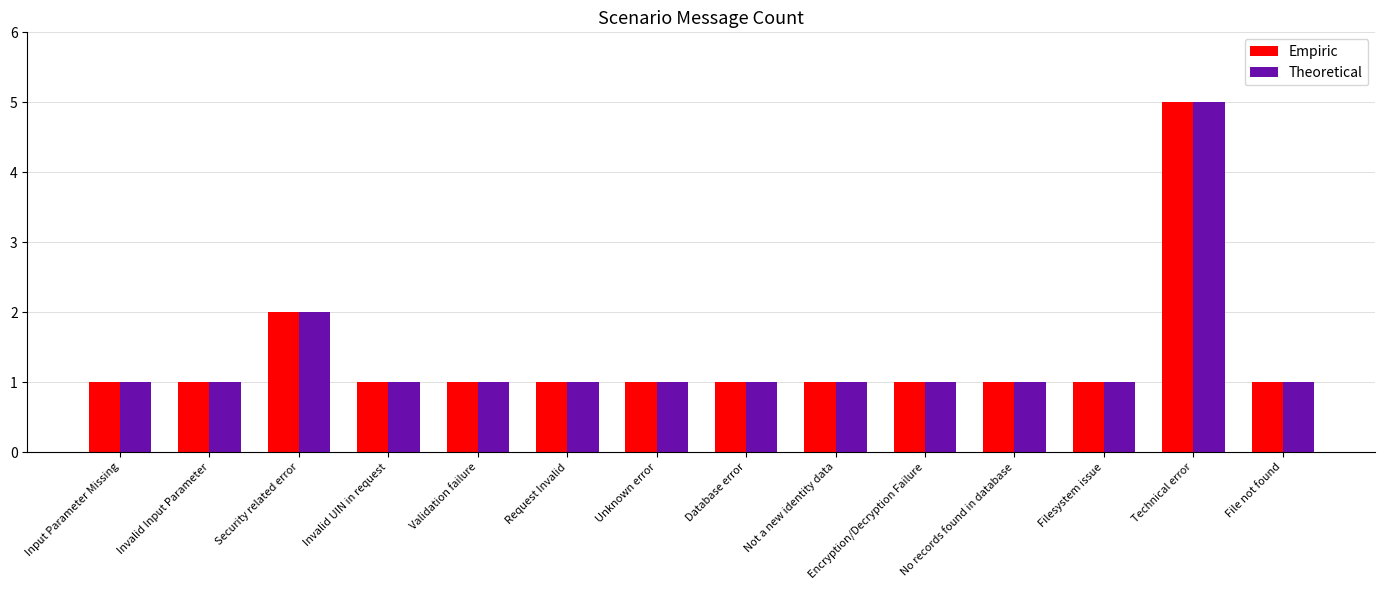

Read the Empiric value at Encryption/Decryption Failure.

1